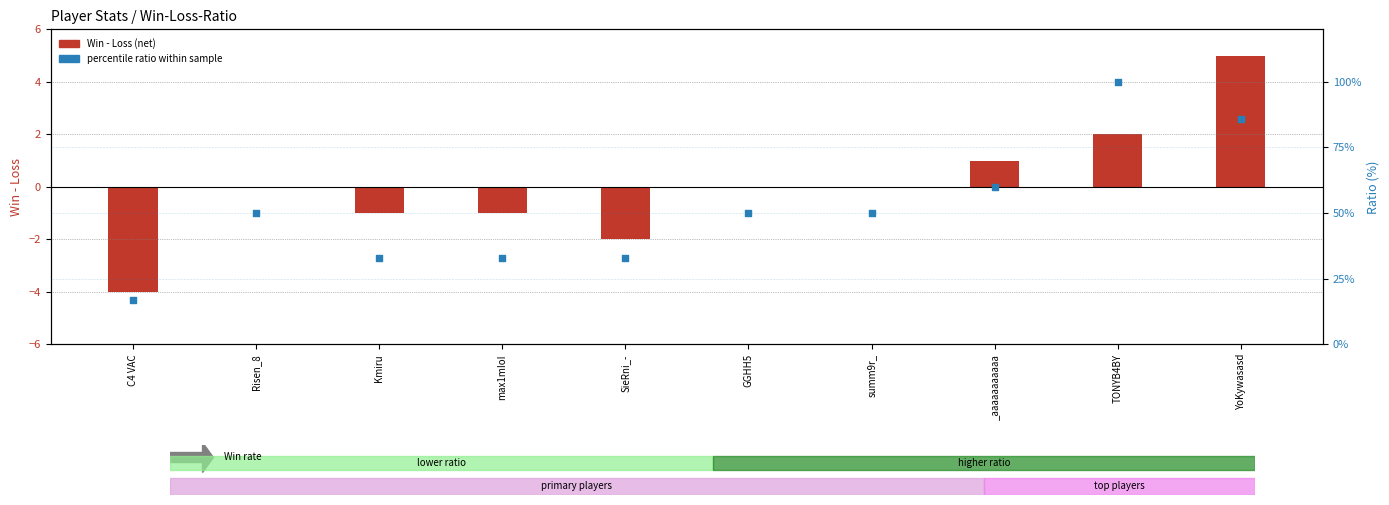

Which series contains the highest Y value?

Ratio